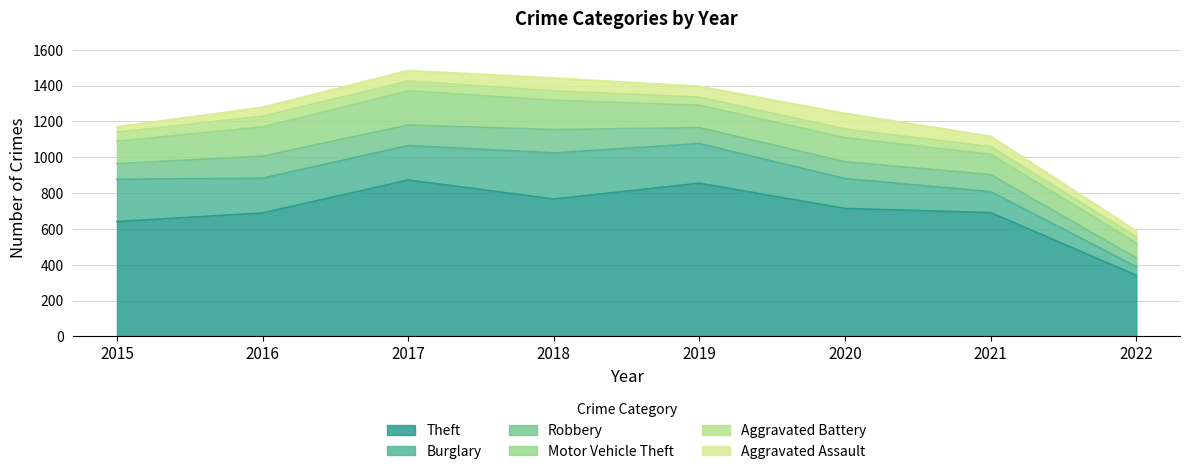

Which label corresponds to the largest value in the chart?

2017